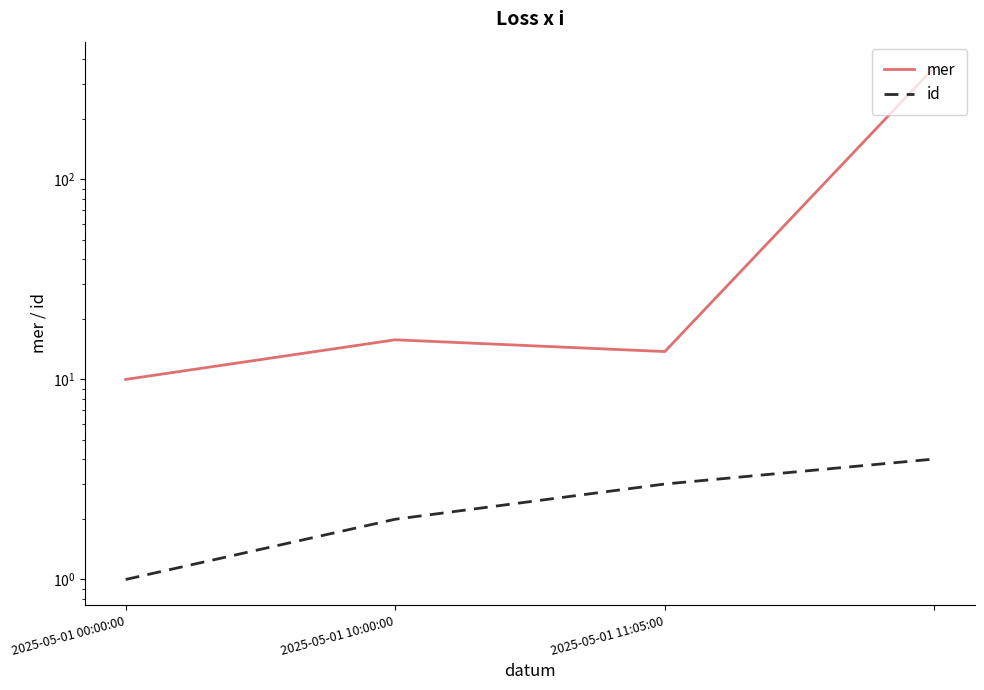

Is it true that mer equals 10.0 at 2025-05-01 00:00:00?

True